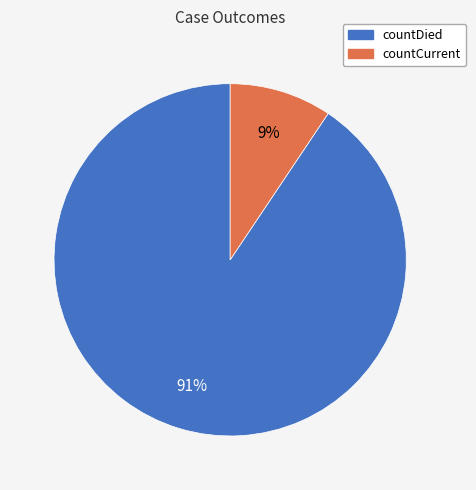

To the nearest percent, what portion does countCurrent represent?

9%